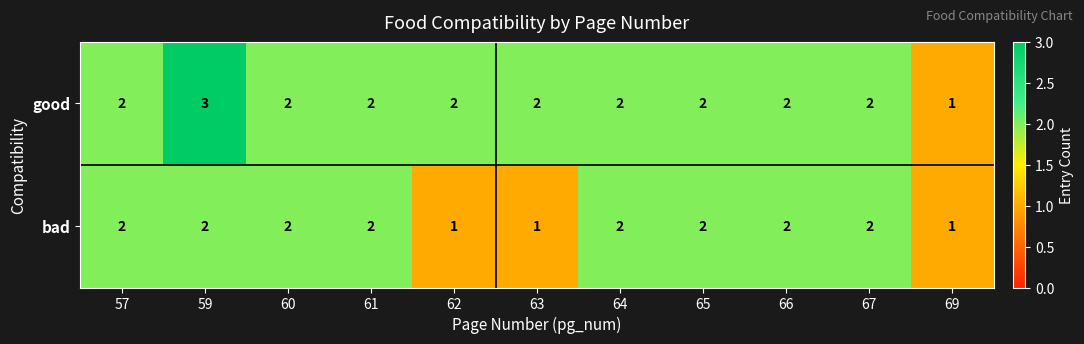

Rank the series by their maximum value, from lowest to highest.

bad, good